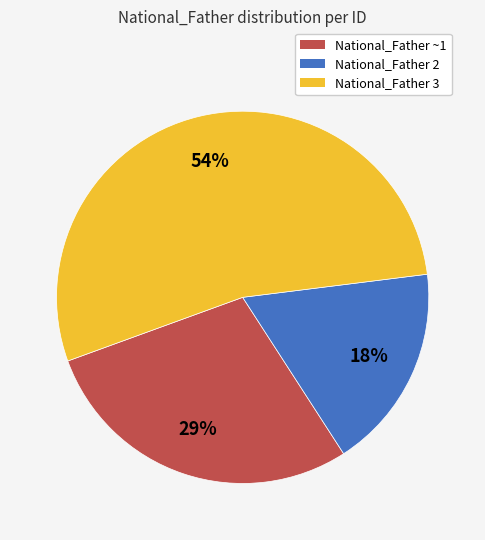

Does any single category account for the majority?

Yes